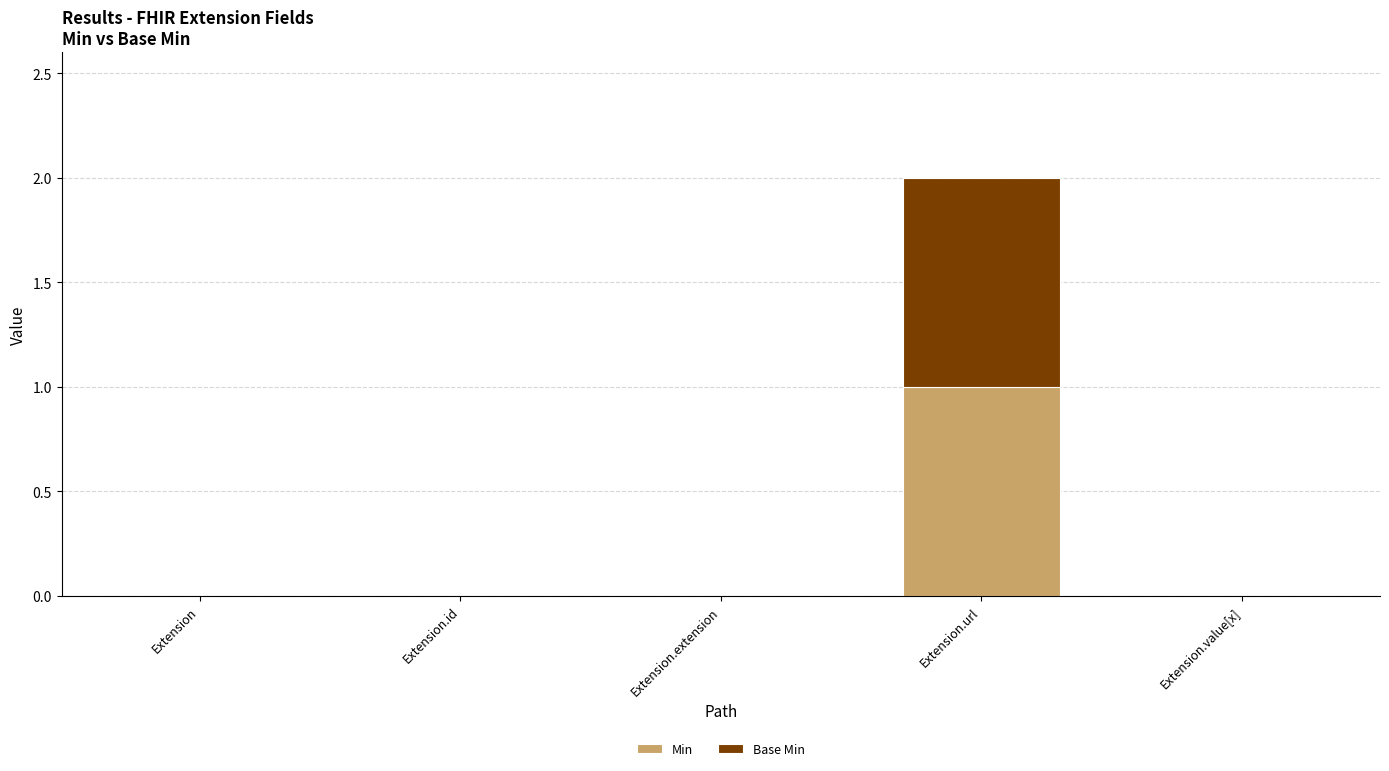

True or false: Min has a value of 1 at Extension.id.

False